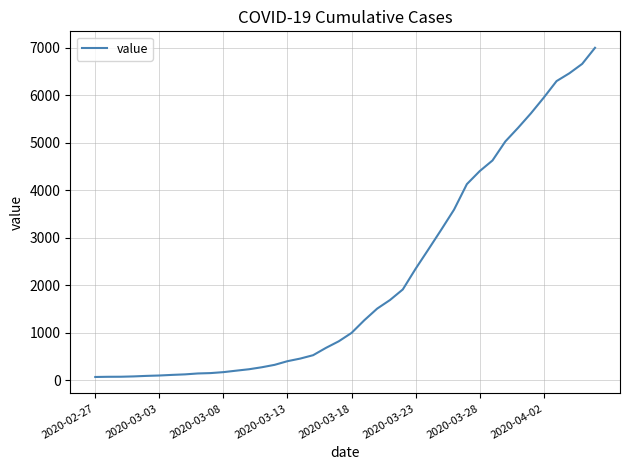

What is the sum of all values?

85740